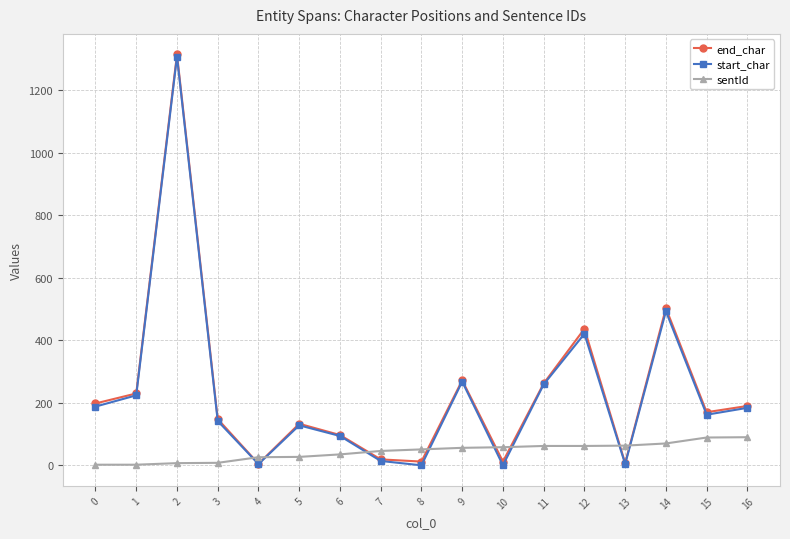

Is the value of start_char at 4 greater than the value of end_char at 15?

No